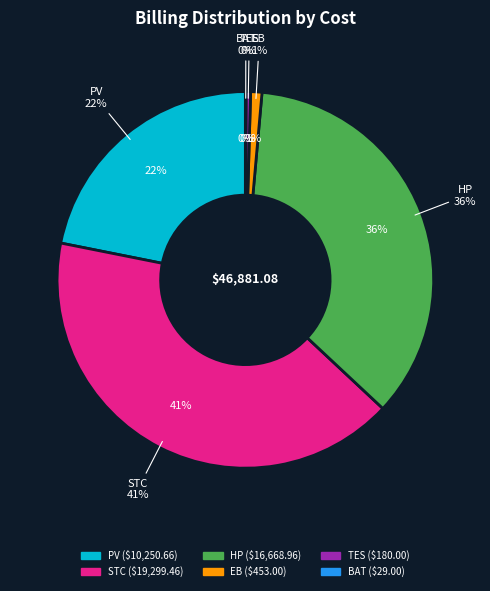

To the nearest percent, what is the difference between the largest and smallest slice percentages?

41%